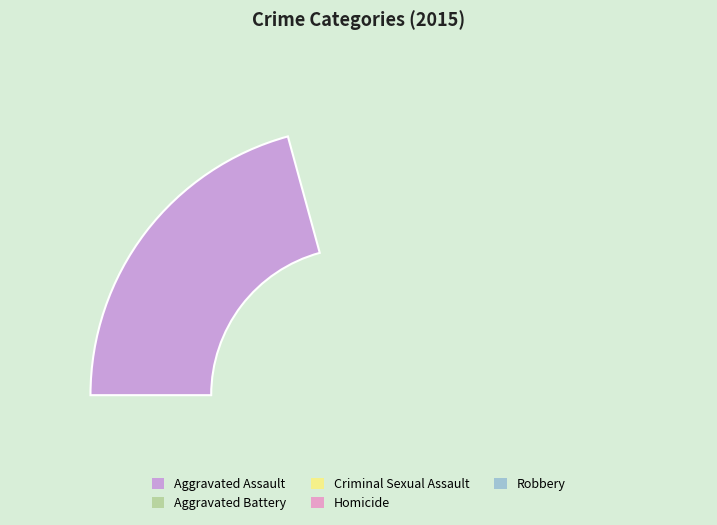

Does Aggravated Assault represent more than half of the total?

No